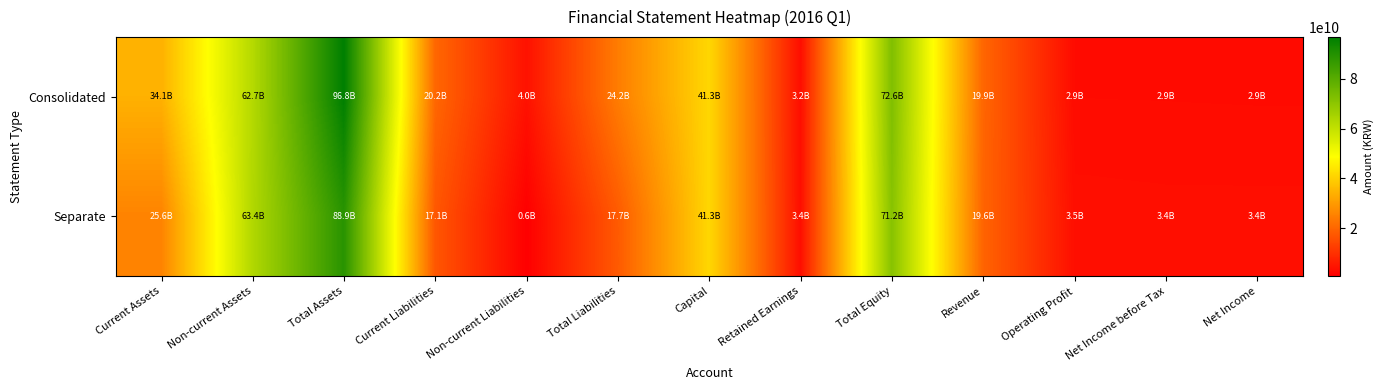

Which series has the widest spread of values?

Consolidated